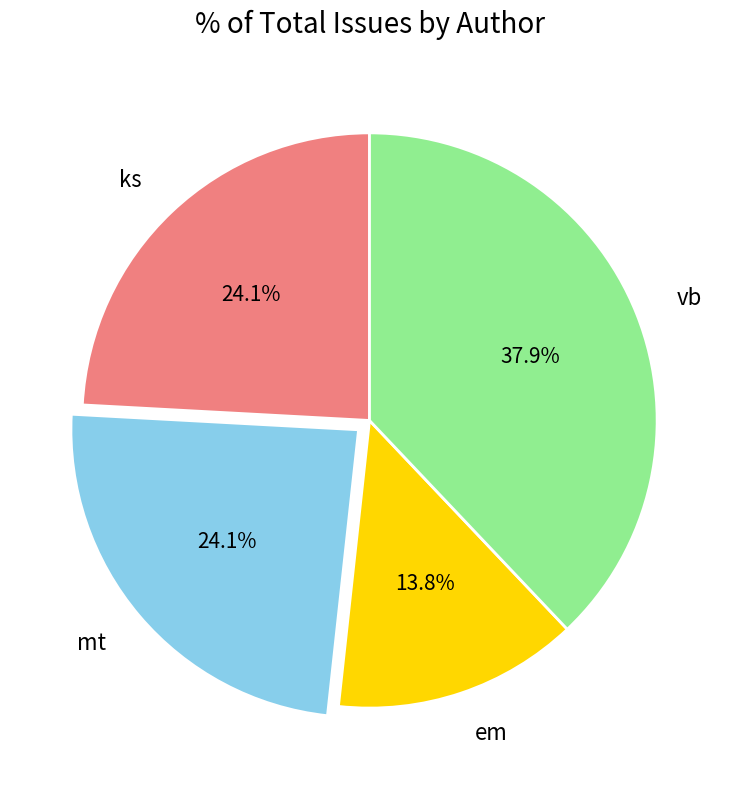

Does any single category account for the majority?

No